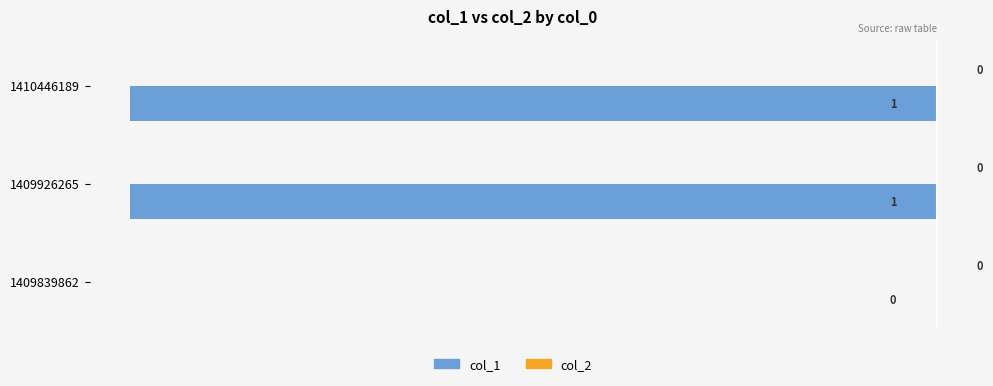

The chart shows a value of -1 at 1409926265. True or false?

True